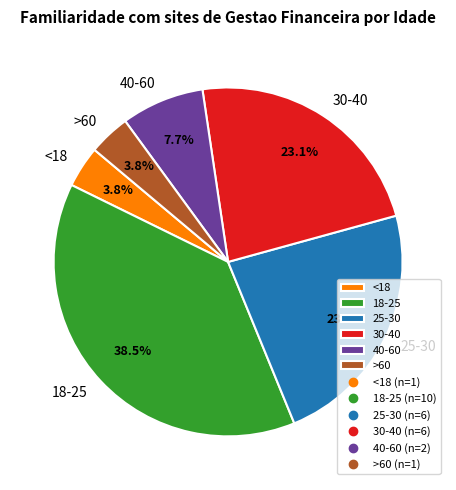

Is there any slice that represents more than half of the pie?

No